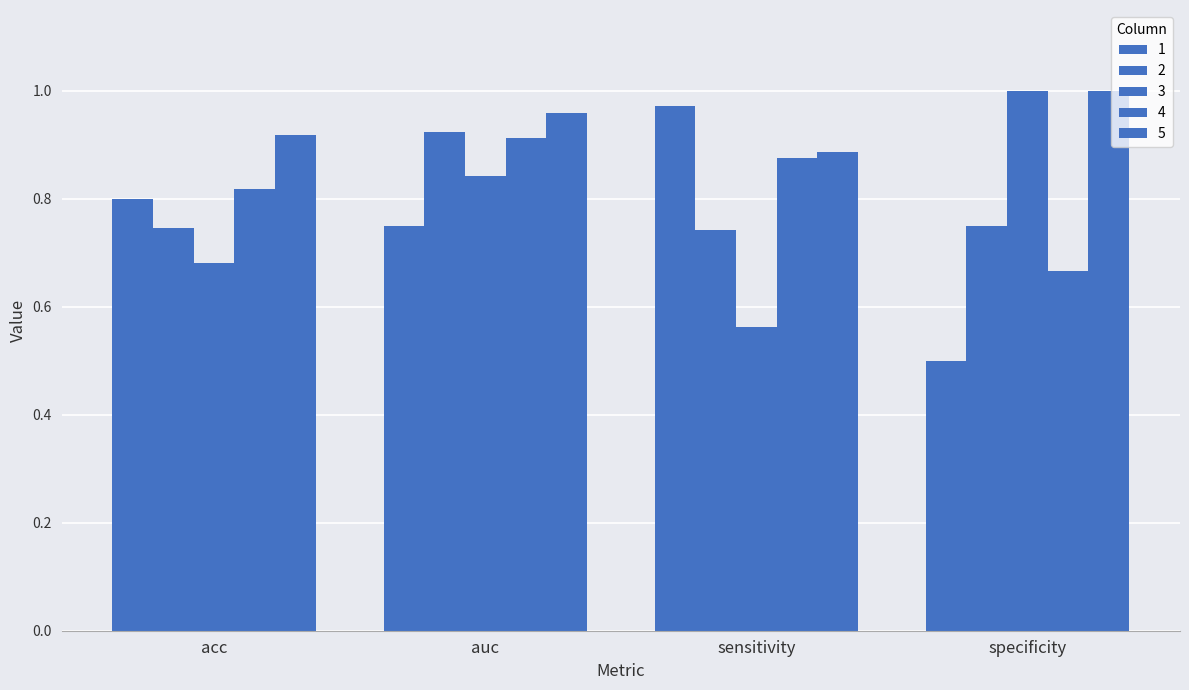

Rank the series at acc from highest to lowest value.

5, 4, 1, 2, 3